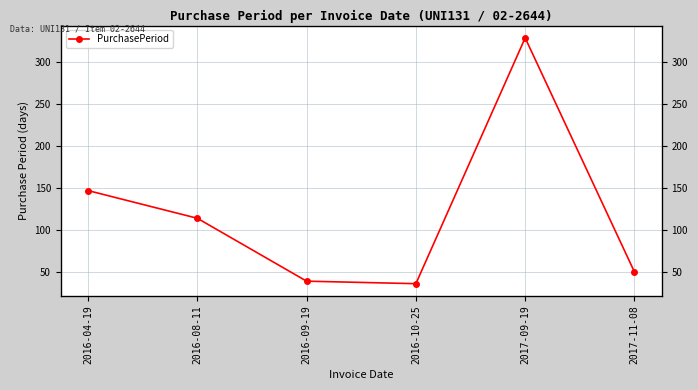

True or false: the data shows 27 at 2017-11-08.

False